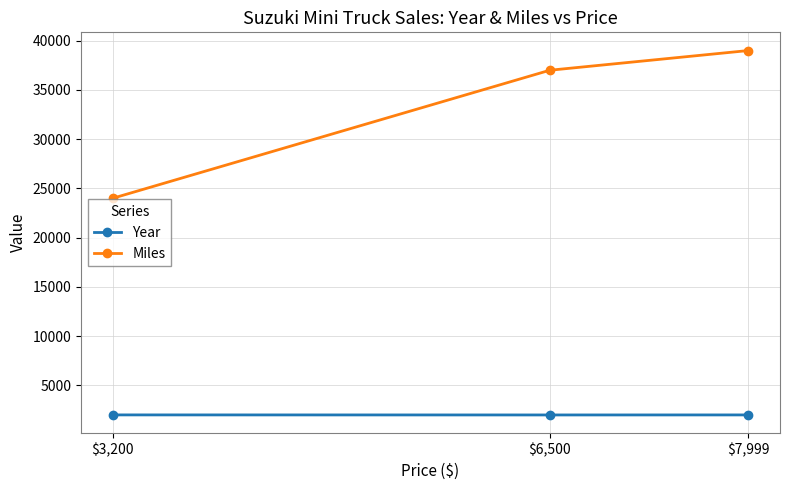

At $7,999, list the series in order from smallest to largest.

Year, Miles